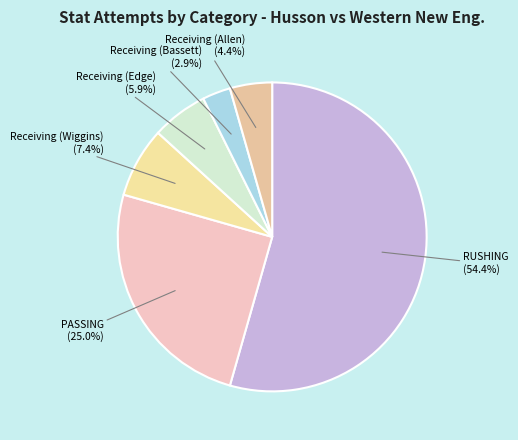

Which slice is the largest?

RUSHING